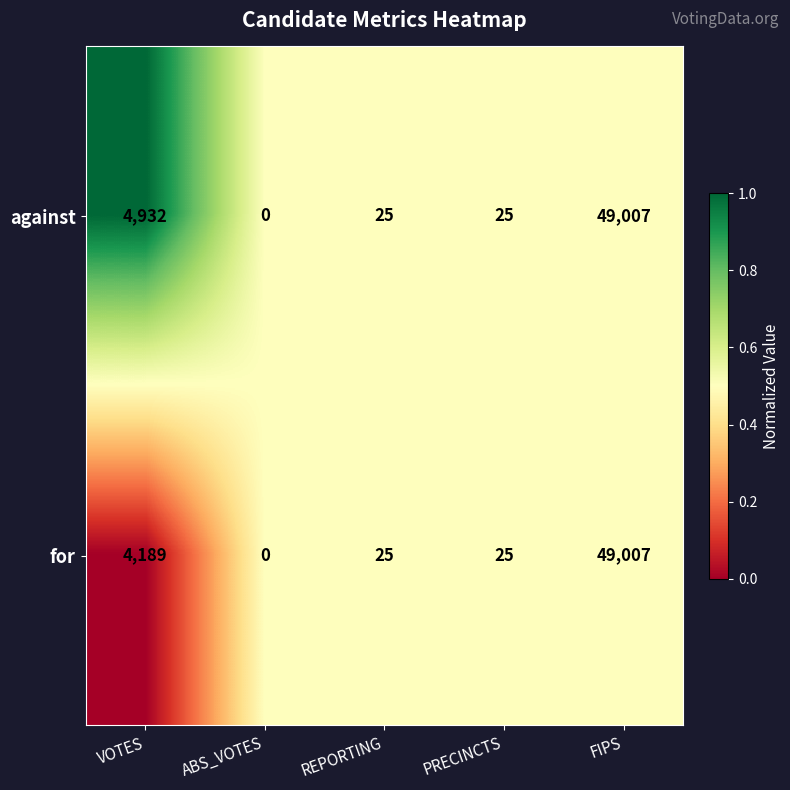

Reading right to left, extract all data points from this chart.

against: 49007	25	25	0	4932
for: 49007	25	25	0	4189